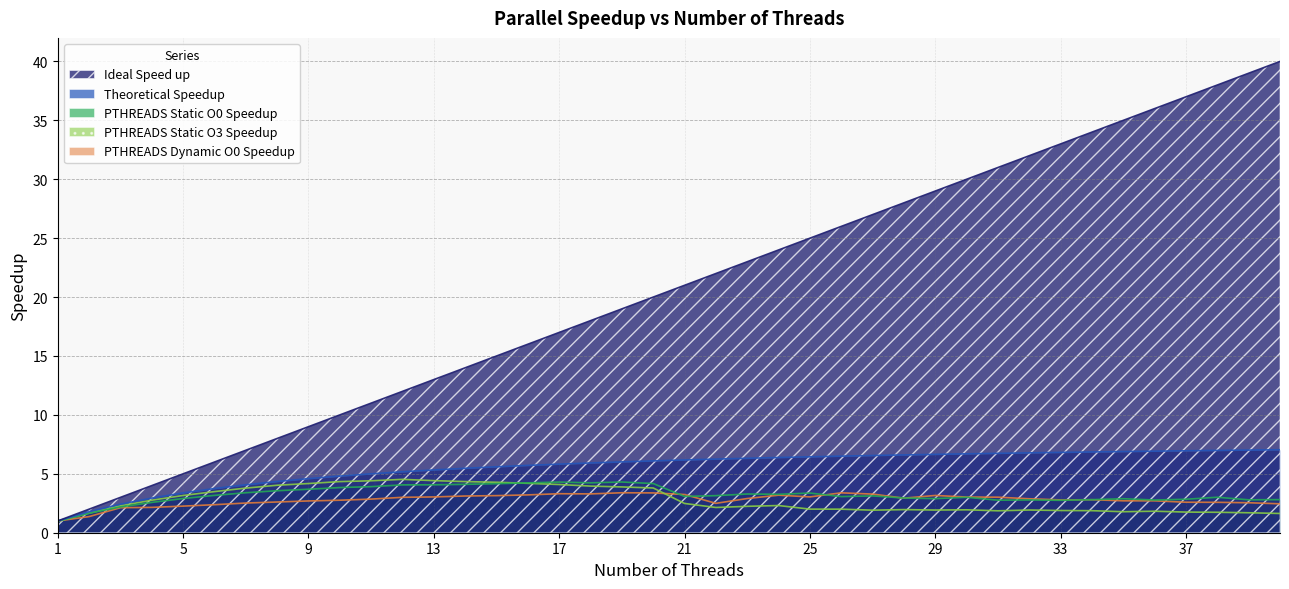

Which series has the largest range (max minus min)?

Ideal Speed up